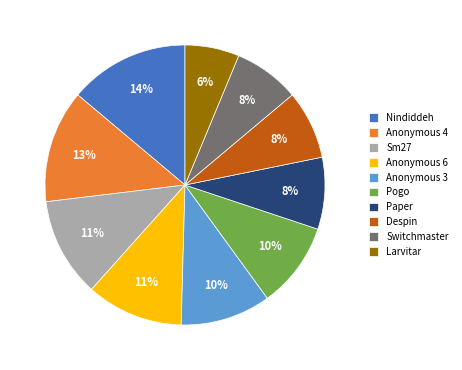

Which category has the biggest portion of the pie?

Nindiddeh